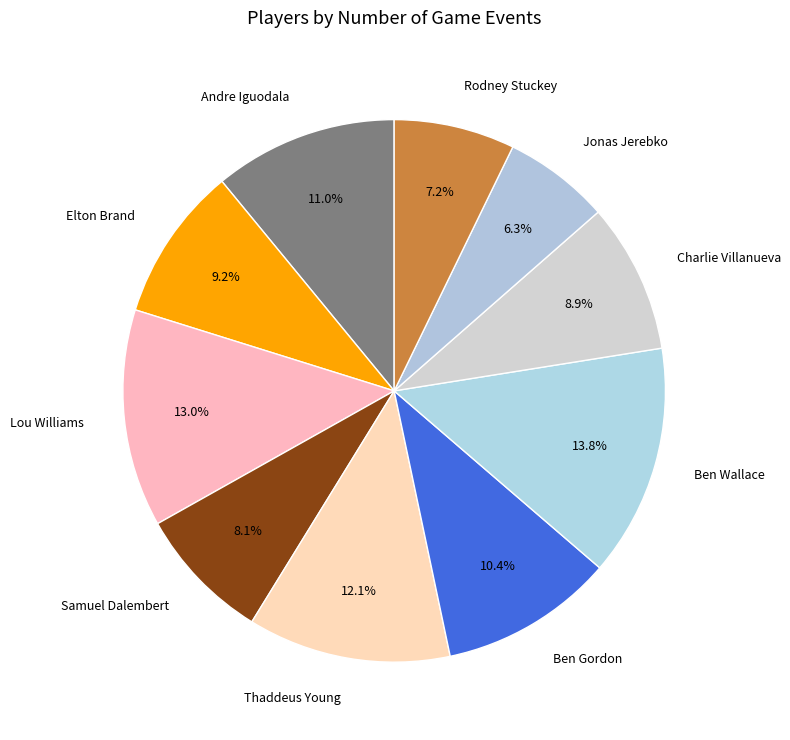

How many slices are in this pie chart?

10